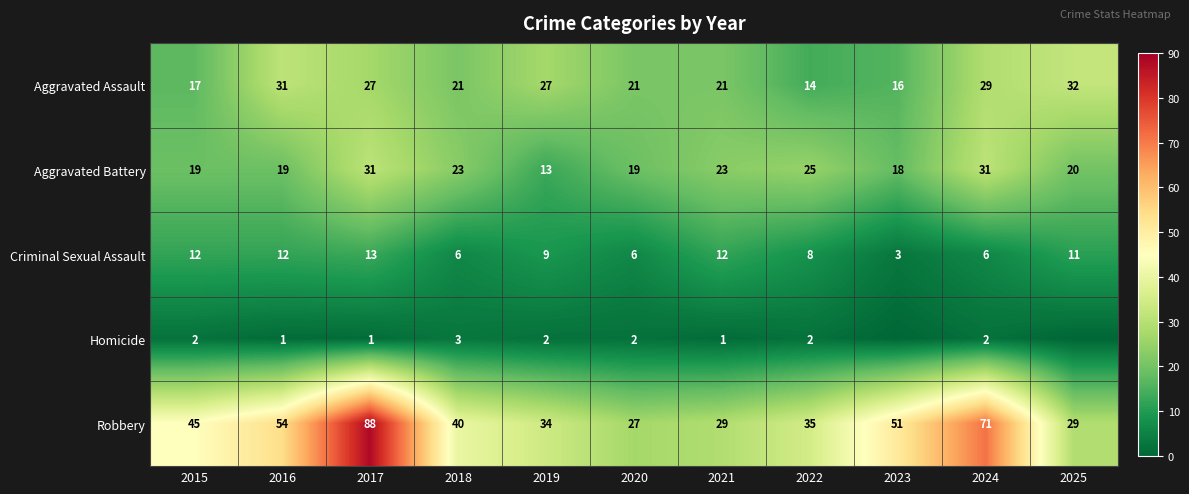

The Aggravated Battery series shows 19 at 2015. True or false?

True